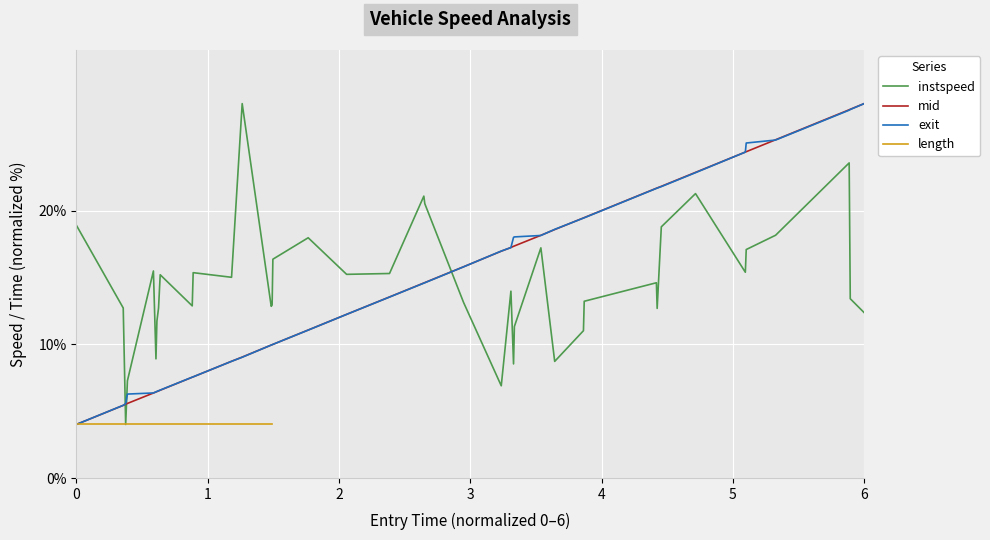

What is the average value of the instspeed series?

14.5